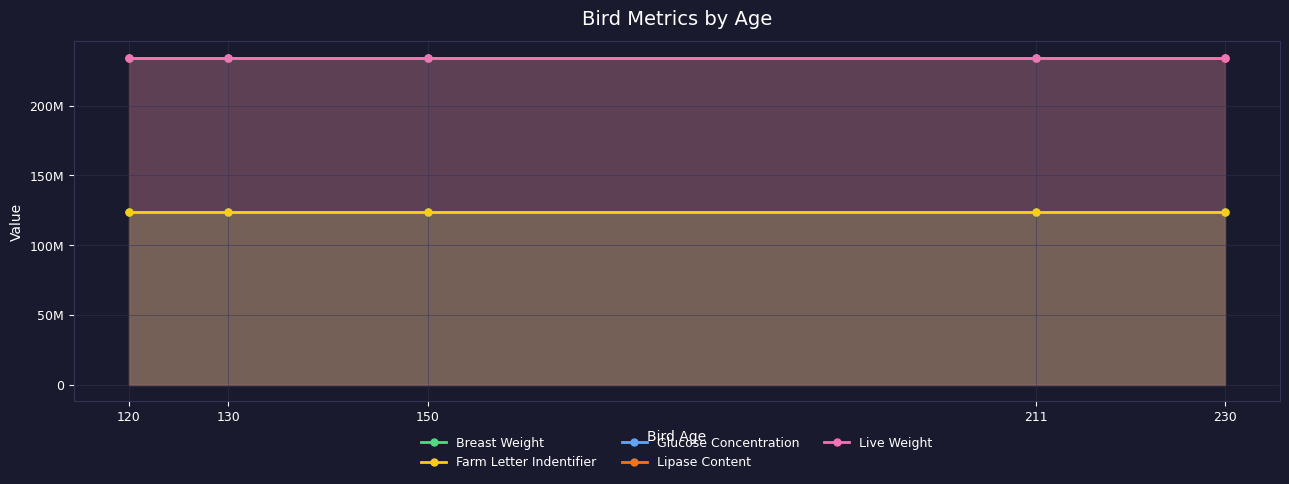

Where is Lipase Content nearest to the value 234516789?

120